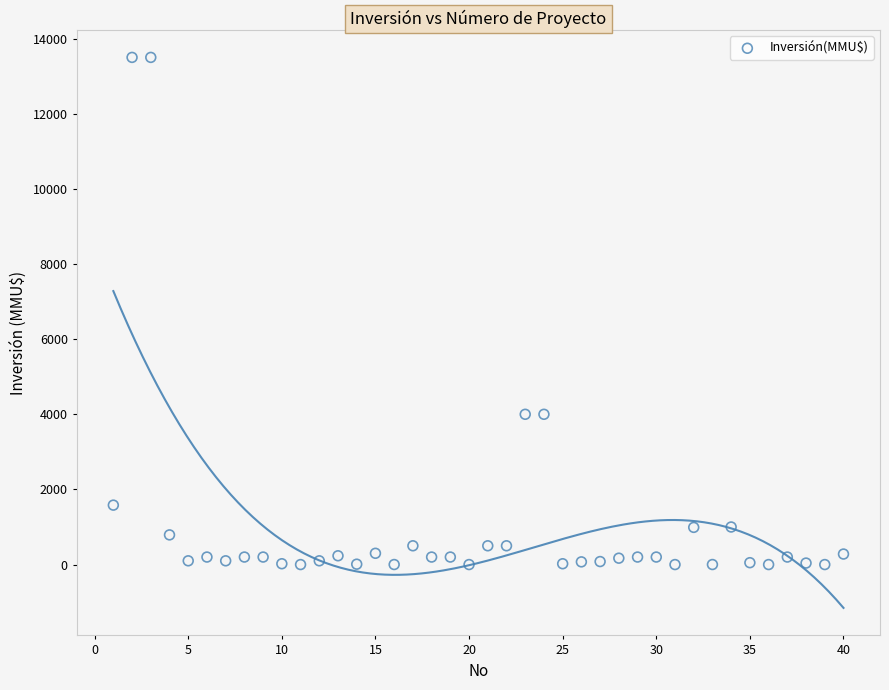

What is the range of Y values (max minus min)?

13500